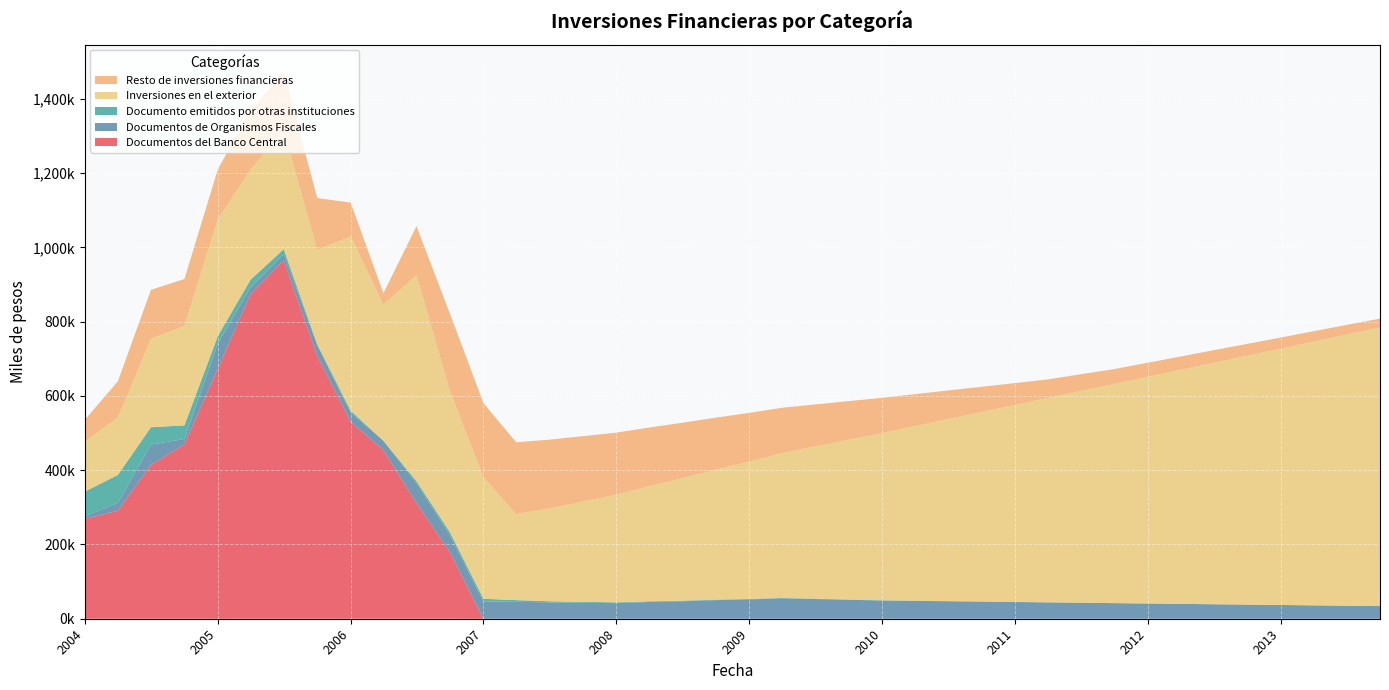

Reading left to right, transcribe all the data shown in this chart.

Documentos del Banco Central: 01-01-2004=268955	01-04-2004=290857	01-07-2004=413894	01-10-2004=469756	01-01-2005=673145	01-04-2005=874000	01-07-2005=964615	01-10-2005=708640	01-01-2006=530556	01-04-2006=454065	01-07-2006=311819	01-10-2006=179318	01-01-2007=0	01-04-2007=0	01-07-2007=0	01-10-2007=0	01-01-2008=0	01-04-2008=0	01-07-2008=0	01-10-2008=0	01-01-2009=0	01-04-2009=0	01-07-2009=0	01-10-2009=0	01-01-2010=0	01-04-2010=0	01-07-2010=0	01-10-2010=0	01-01-2011=0	01-04-2011=0	01-07-2011=0	01-10-2011=0	01-01-2012=0	01-04-2012=0	01-07-2012=0	01-10-2012=0	01-01-2013=0	01-04-2013=0	01-07-2013=0	01-10-2013=0
Documentos de Organismos Fiscales: 01-01-2004=7040	01-04-2004=21192	01-07-2004=54939	01-10-2004=14400	01-01-2005=68123	01-04-2005=18262	01-07-2005=17316	01-10-2005=28084	01-01-2006=24360	01-04-2006=25190	01-07-2006=52608	01-10-2006=45732	01-01-2007=46371	01-04-2007=45656	01-07-2007=44000	01-10-2007=43000	01-01-2008=42000	01-04-2008=45000	01-07-2008=47000	01-10-2008=50000	01-01-2009=52000	01-04-2009=55000	01-07-2009=53000	01-10-2009=51000	01-01-2010=49000	01-04-2010=48000	01-07-2010=47000	01-10-2010=46000	01-01-2011=45000	01-04-2011=44000	01-07-2011=43000	01-10-2011=42000	01-01-2012=41000	01-04-2012=40000	01-07-2012=39000	01-10-2012=38000	01-01-2013=37000	01-04-2013=36000	01-07-2013=35000	01-10-2013=34000
Documento emitidos por otras instituciones: 01-01-2004=66190	01-04-2004=75052	01-07-2004=46729	01-10-2004=36394	01-01-2005=20312	01-04-2005=20692	01-07-2005=13004	01-10-2005=2639	01-01-2006=5255	01-04-2006=0	01-07-2006=5918	01-10-2006=7713	01-01-2007=7301	01-04-2007=4472	01-07-2007=3000	01-10-2007=2500	01-01-2008=2000	01-04-2008=1800	01-07-2008=1600	01-10-2008=1400	01-01-2009=1200	01-04-2009=1000	01-07-2009=900	01-10-2009=800	01-01-2010=700	01-04-2010=600	01-07-2010=500	01-10-2010=400	01-01-2011=300	01-04-2011=200	01-07-2011=150	01-10-2011=100	01-01-2012=80	01-04-2012=60	01-07-2012=40	01-10-2012=20	01-01-2013=10	01-04-2013=8	01-07-2013=6	01-10-2013=4
Inversiones en el exterior: 01-01-2004=134610	01-04-2004=154451	01-07-2004=238457	01-10-2004=267693	01-01-2005=314330	01-04-2005=296336	01-07-2005=320298	01-10-2005=254008	01-01-2006=469114	01-04-2006=366566	01-07-2006=554395	01-10-2006=380185	01-01-2007=327102	01-04-2007=231427	01-07-2007=250000	01-10-2007=270000	01-01-2008=290000	01-04-2008=310000	01-07-2008=330000	01-10-2008=350000	01-01-2009=370000	01-04-2009=390000	01-07-2009=410000	01-10-2009=430000	01-01-2010=450000	01-04-2010=470000	01-07-2010=490000	01-10-2010=510000	01-01-2011=530000	01-04-2011=550000	01-07-2011=570000	01-10-2011=590000	01-01-2012=610000	01-04-2012=630000	01-07-2012=650000	01-10-2012=670000	01-01-2013=690000	01-04-2013=710000	01-07-2013=730000	01-10-2013=750000
Resto de inversiones financieras: 01-01-2004=58682	01-04-2004=97629	01-07-2004=131454	01-10-2004=126395	01-01-2005=134645	01-04-2005=158671	01-07-2005=156799	01-10-2005=139226	01-01-2006=90999	01-04-2006=30681	01-07-2006=132034	01-10-2006=208126	01-01-2007=199946	01-04-2007=193508	01-07-2007=185000	01-10-2007=176000	01-01-2008=167000	01-04-2008=158000	01-07-2008=149000	01-10-2008=140000	01-01-2009=131000	01-04-2009=122000	01-07-2009=113000	01-10-2009=104000	01-01-2010=95000	01-04-2010=86000	01-07-2010=77000	01-10-2010=68000	01-01-2011=59000	01-04-2011=50000	01-07-2011=45000	01-10-2011=40000	01-01-2012=38000	01-04-2012=36000	01-07-2012=34000	01-10-2012=32000	01-01-2013=30000	01-04-2013=28000	01-07-2013=26000	01-10-2013=24000